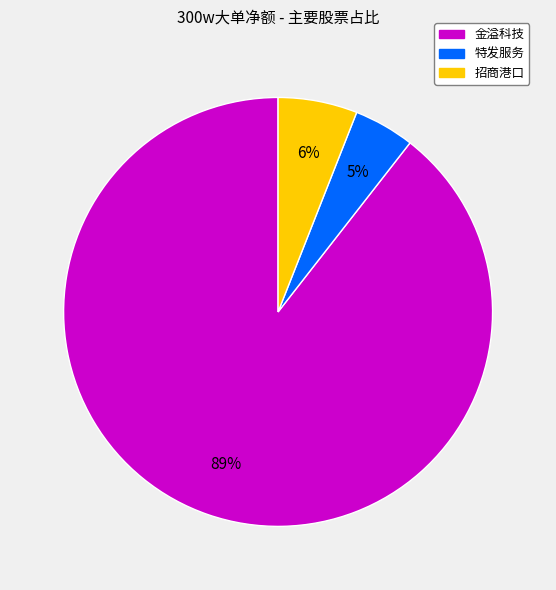

Is there a majority slice in this chart?

Yes